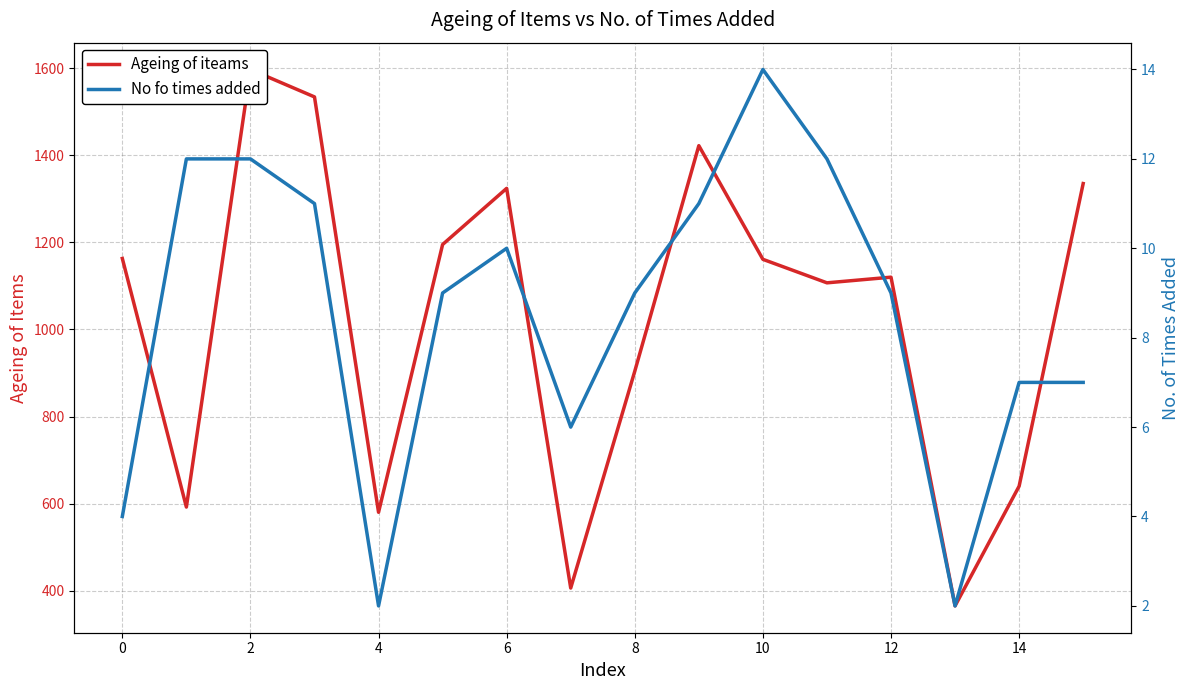

What are all the series names shown in the legend?

Ageing of iteams, No fo times added